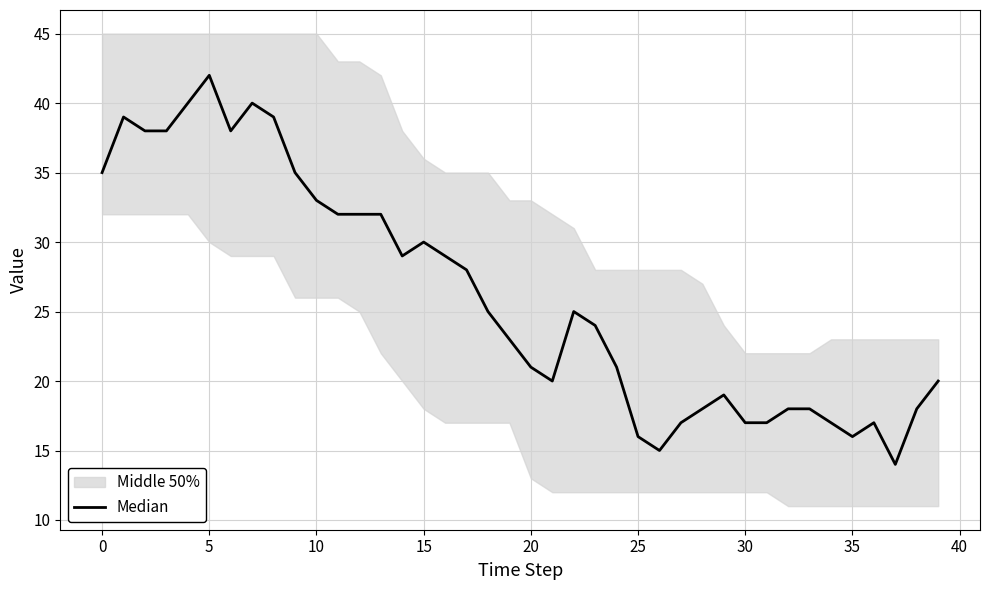

What is the ratio of the value at 36 to the value at 39?

0.8